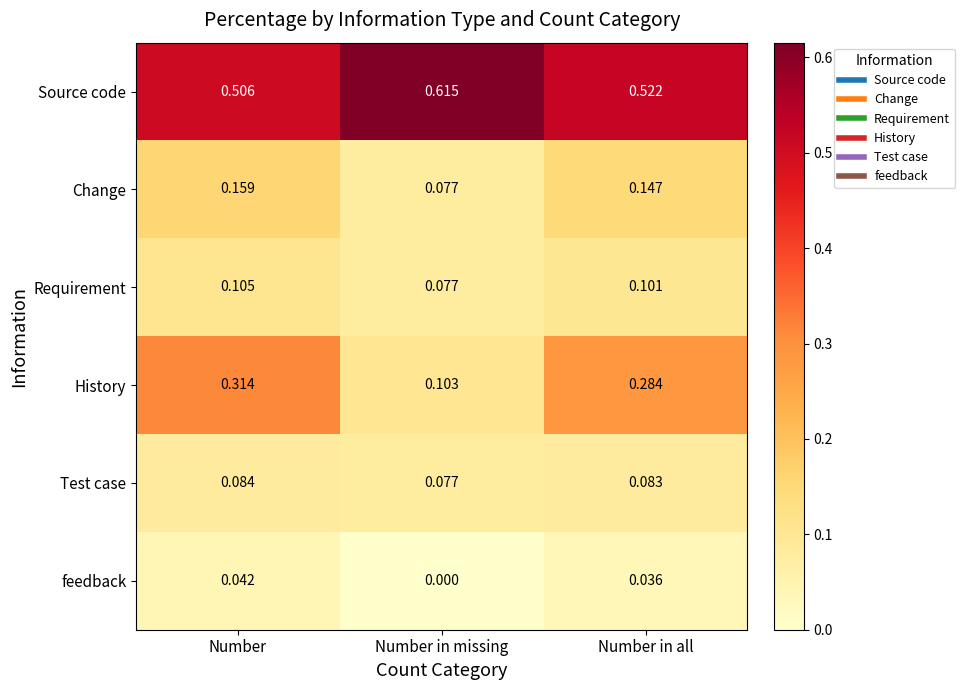

Which series changed the most between Number and Number in all?

History